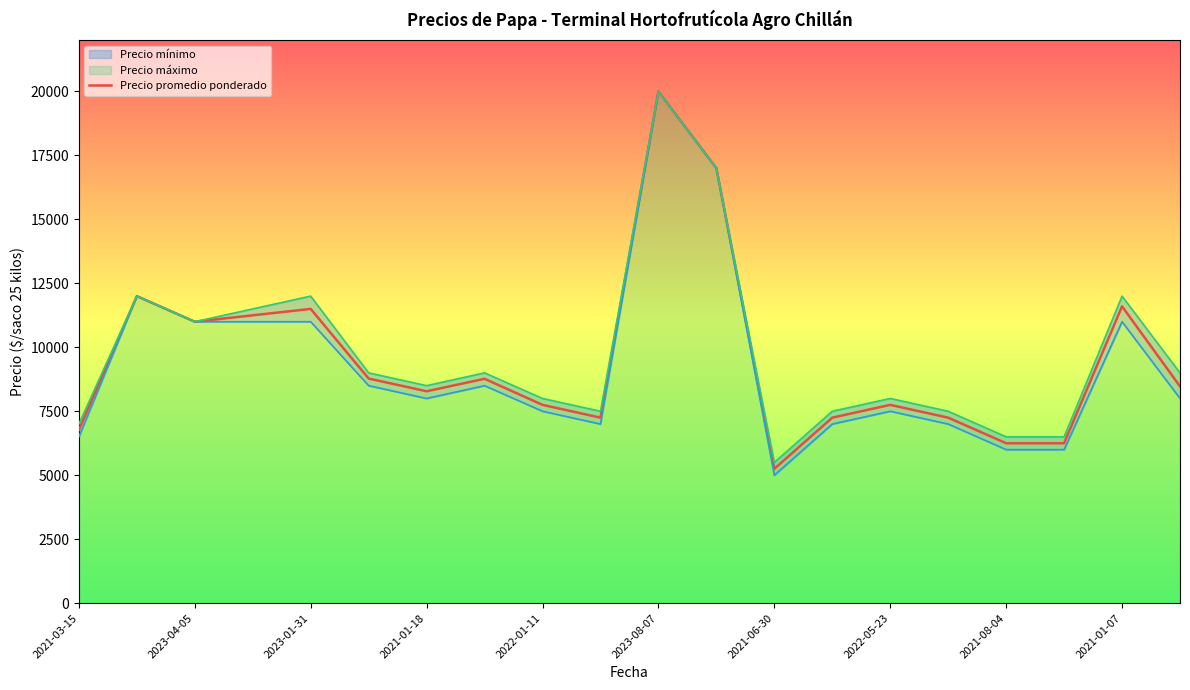

At which label does Precio promedio ponderado reach its minimum?

2021-06-30